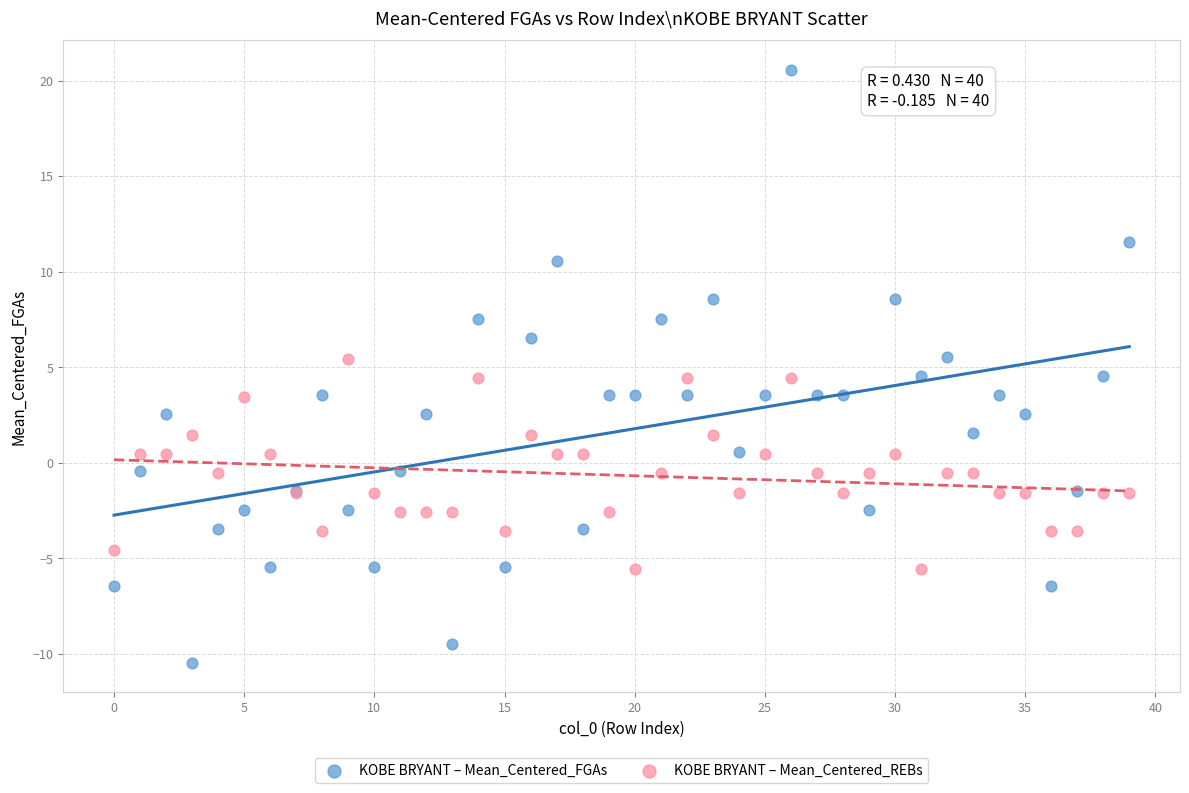

Which series contains the highest Y value?

KOBE BRYANT – Mean_Centered_FGAs